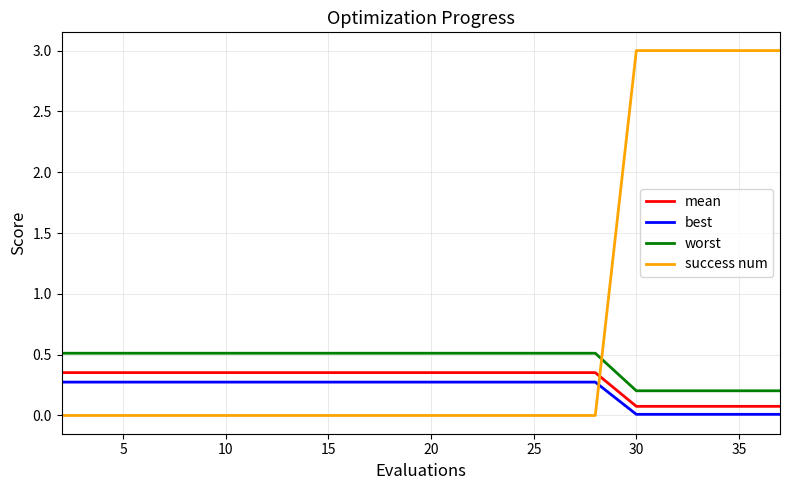

What is the average value of the success num series?

0.8